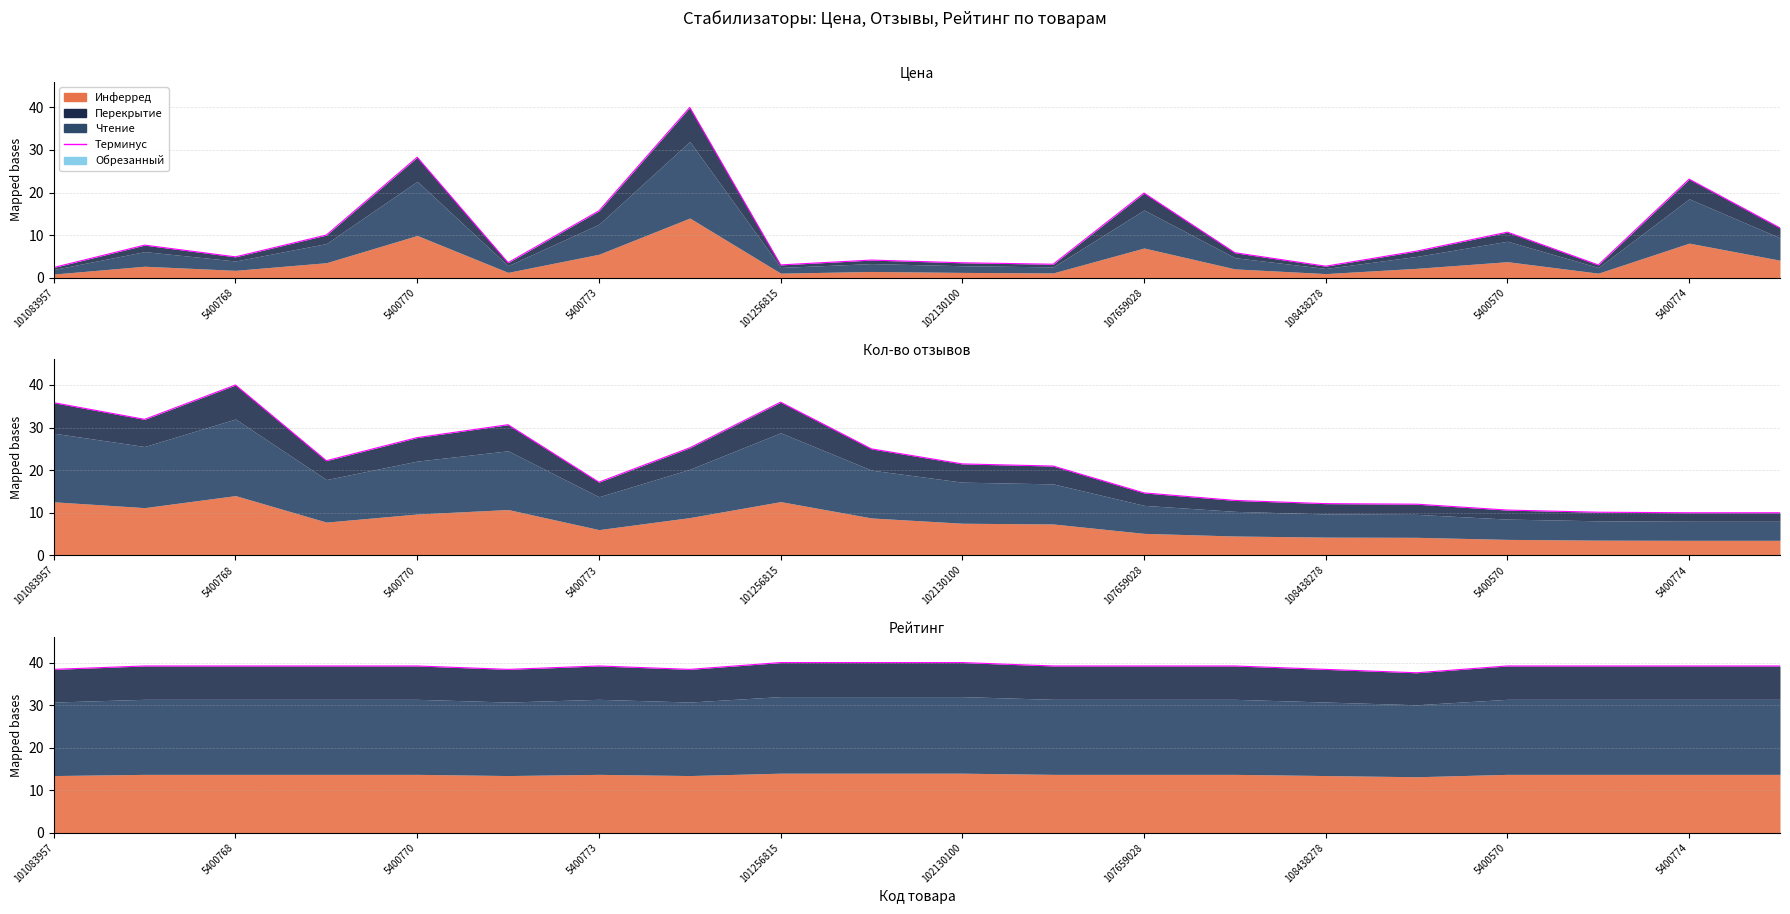

At which category does the chart reach its minimum across all series?

101083957